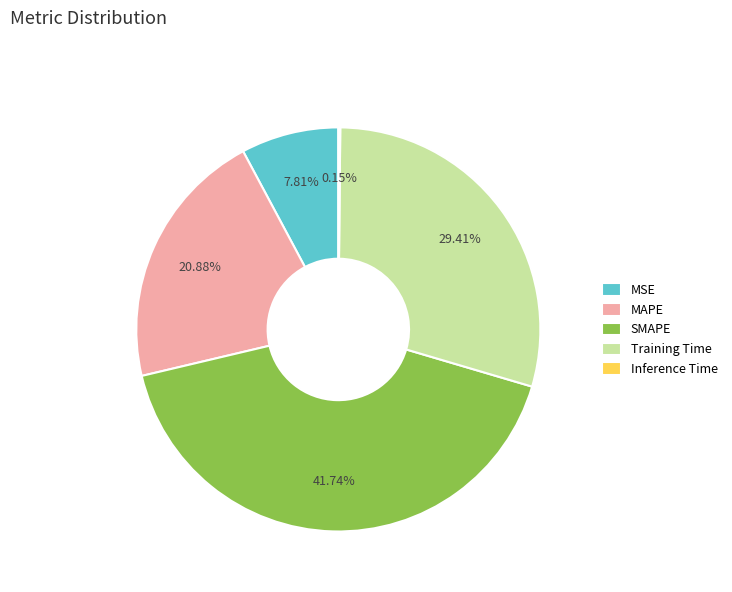

True or false: SMAPE accounts for 54% of the total.

False